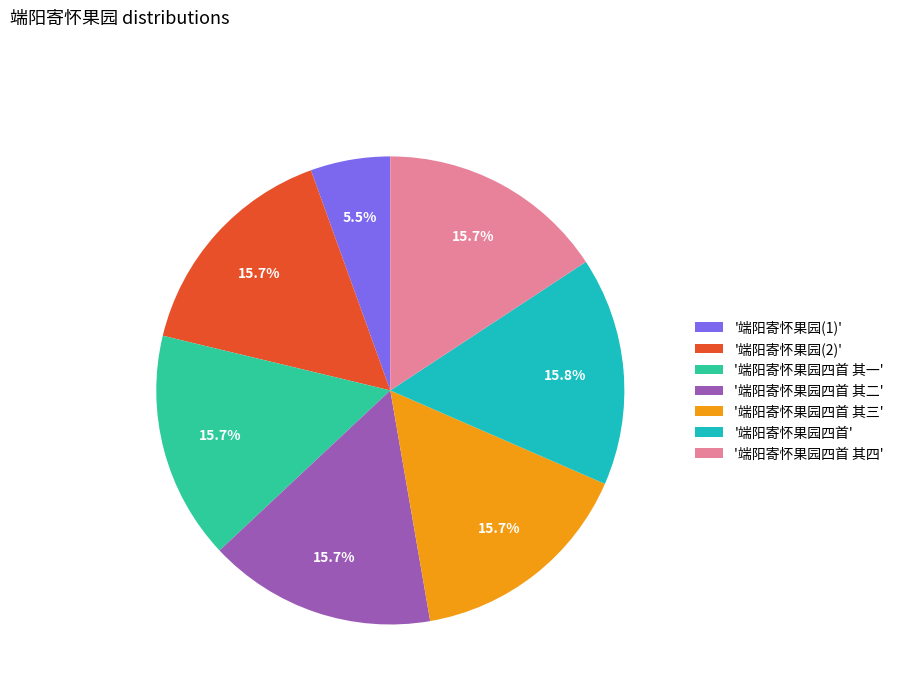

What percentage do '端阳寄怀果园(2)' and '端阳寄怀果园四首 其一' together represent?

31.5%